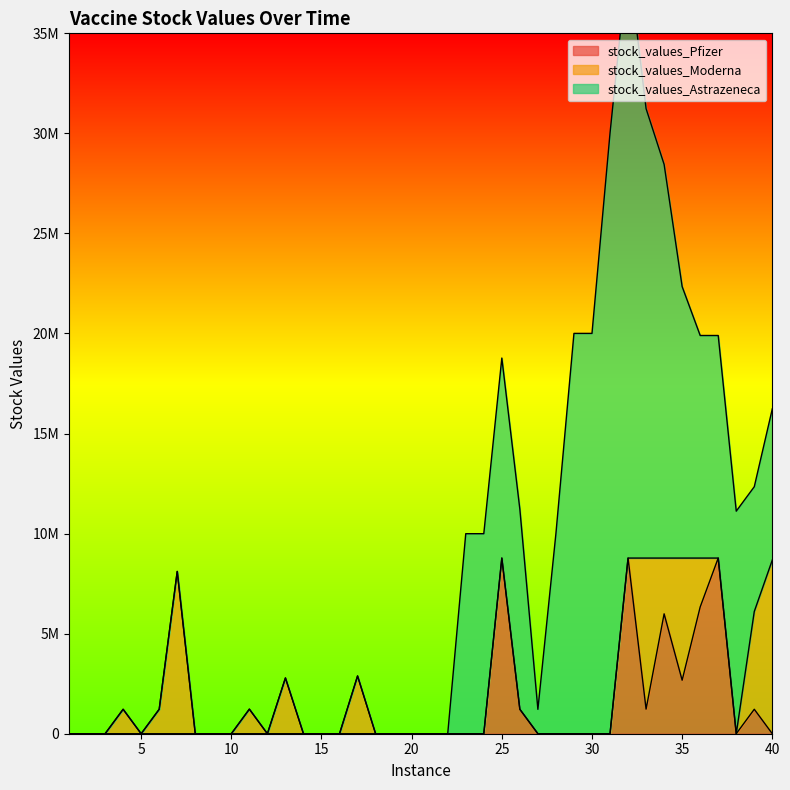

Is the value of stock_values_Astrazeneca at 36 greater than the value of stock_values_Moderna at 18?

Yes